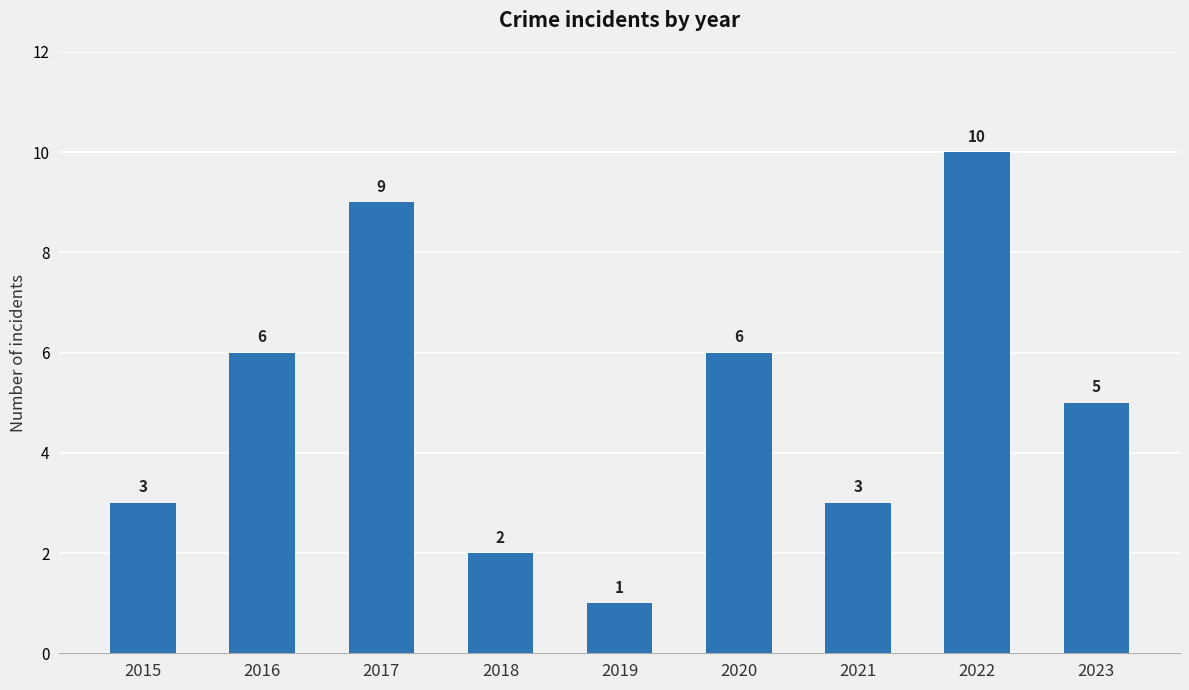

What is the smallest value displayed?

1